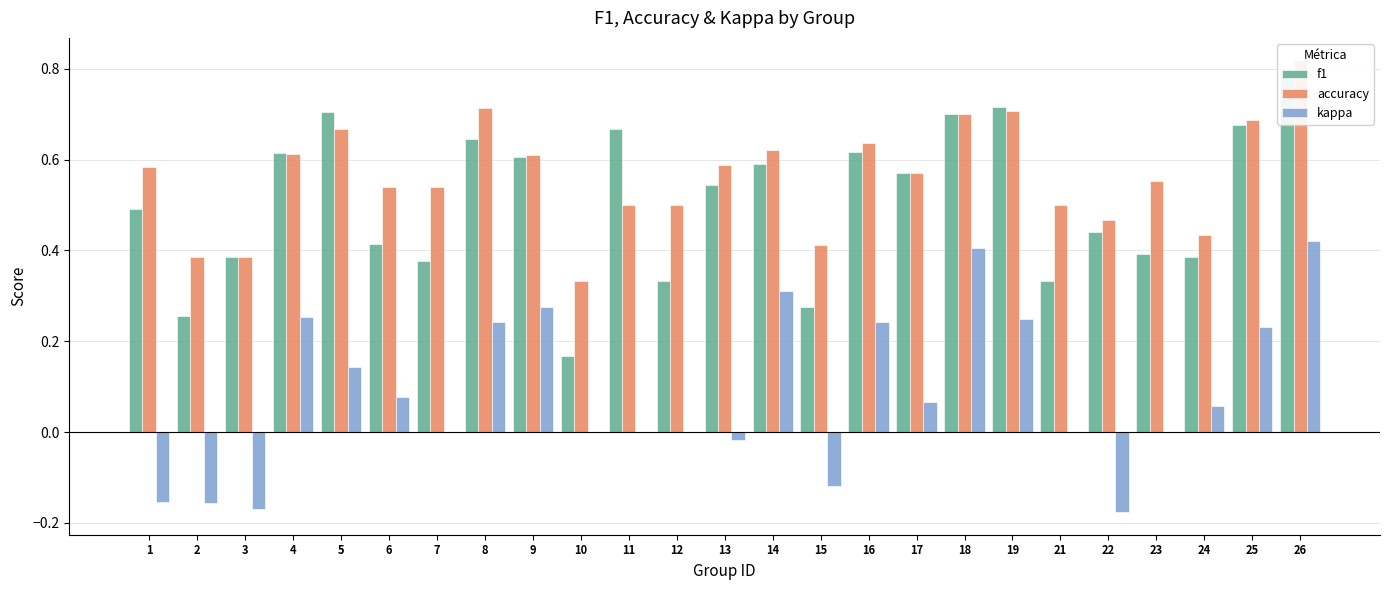

At which category is the sum across all series the highest?

26